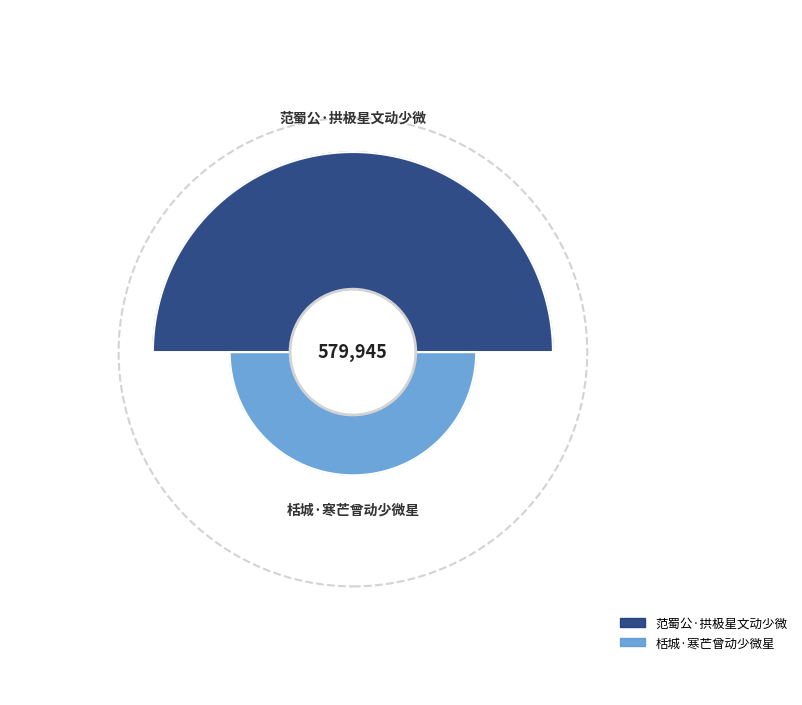

Which slice is the largest?

范蜀公·拱极星文动少微